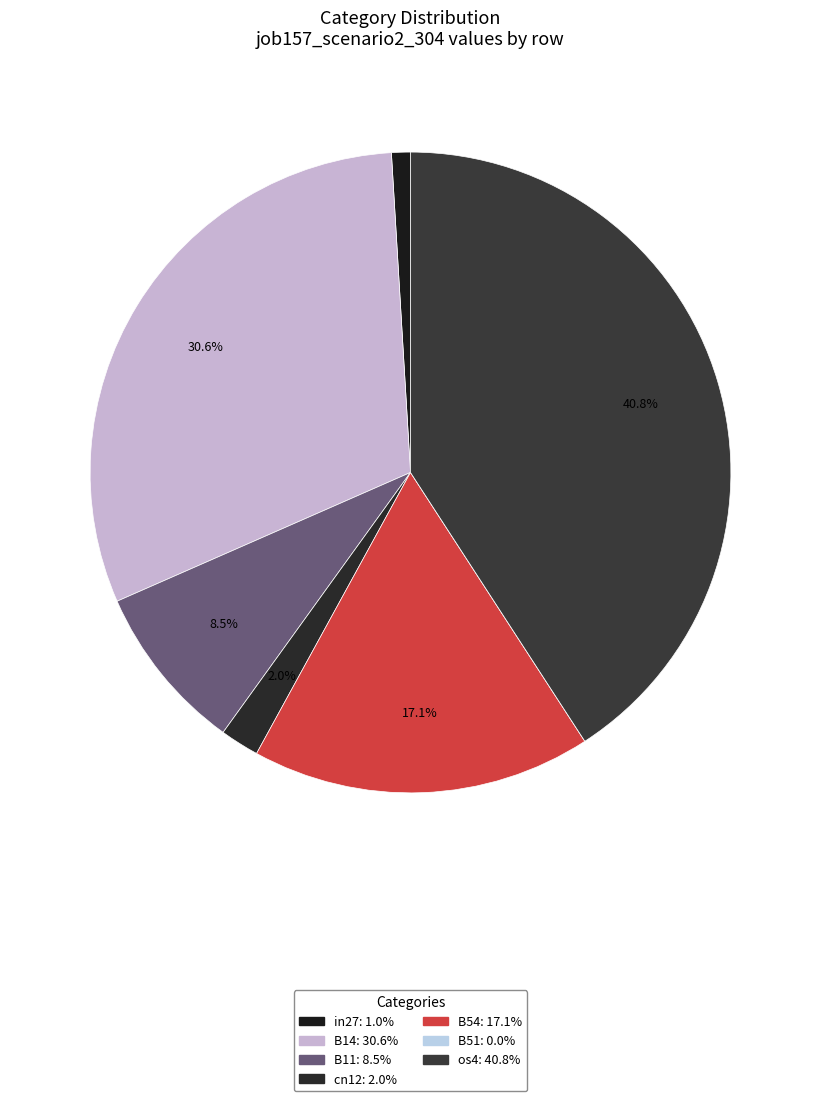

Which has a higher value, in27 or B51?

in27